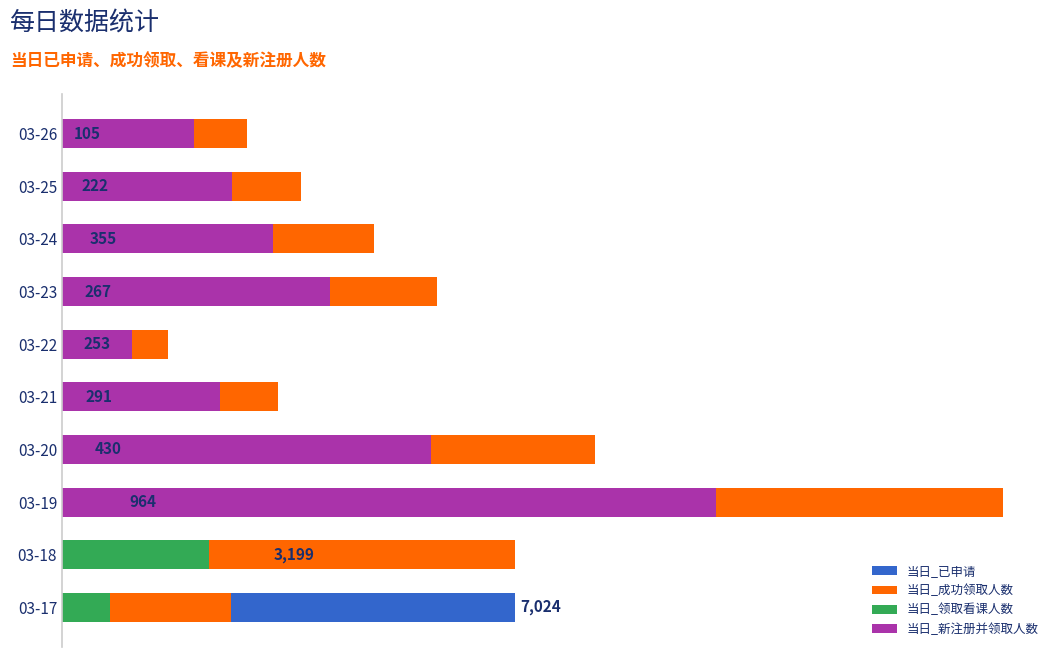

Is it true that 当日_新注册并领取人数 equals 944 at 03-21?

False